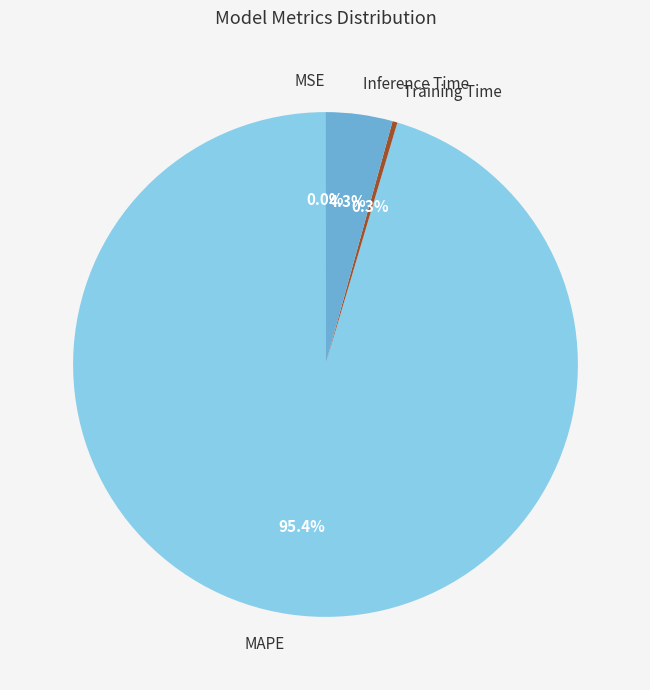

To the nearest percent, what percentage of the pie is MAPE?

95%